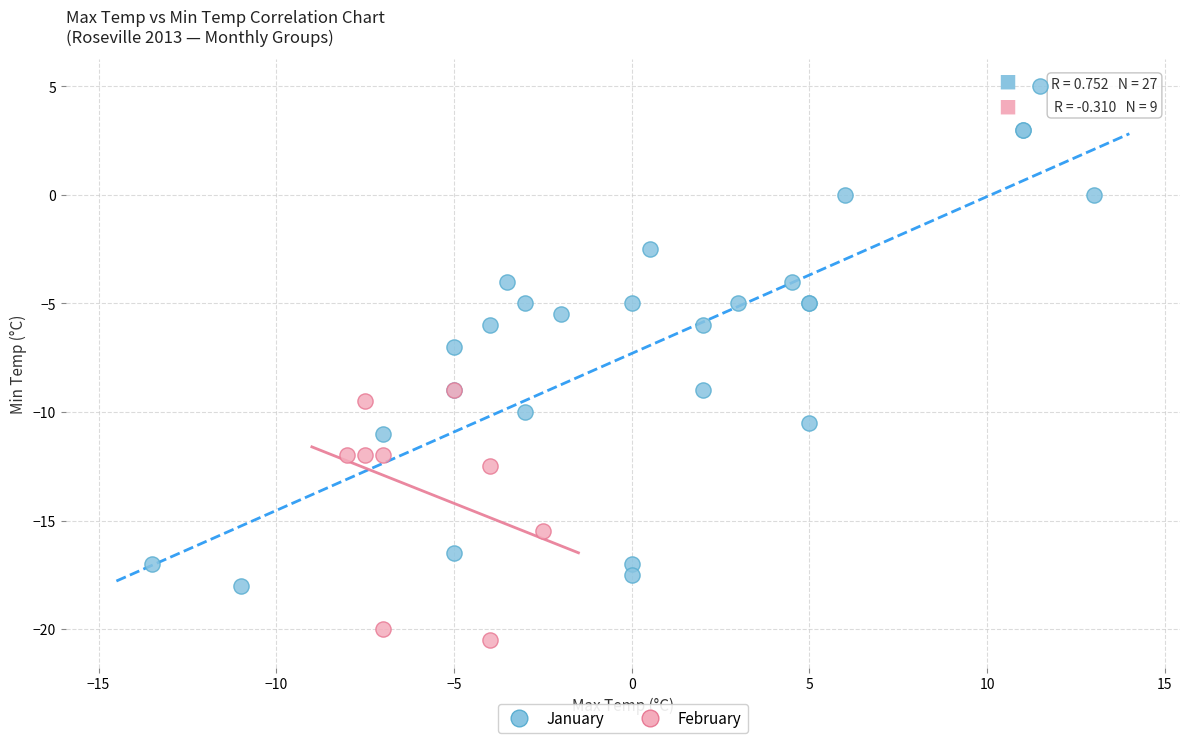

Which series reaches the maximum Y coordinate?

January